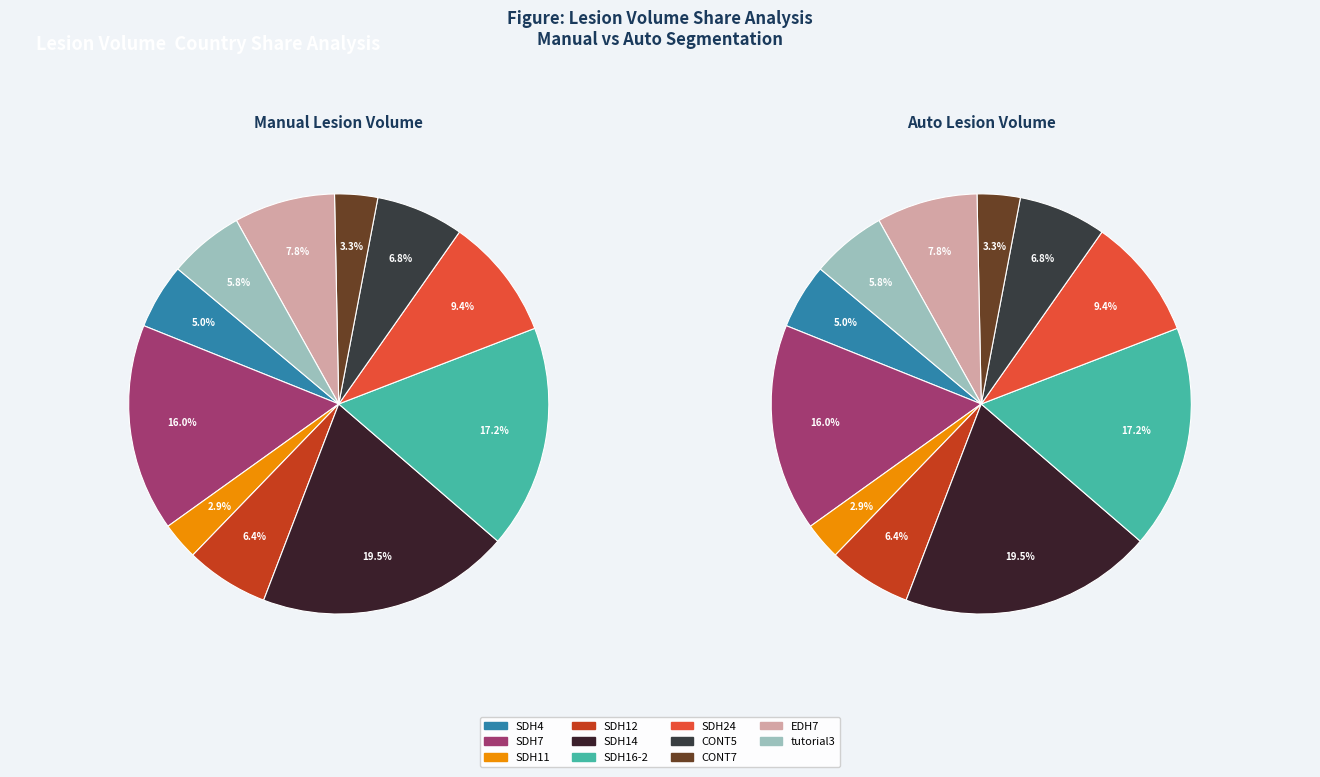

Count the number of slices in the pie.

11